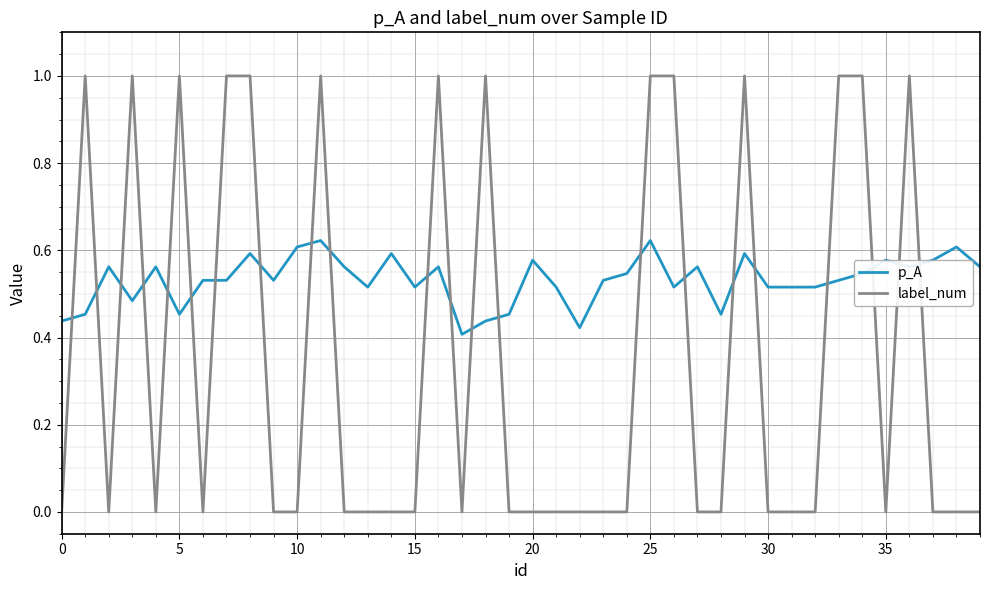

True or false: p_A has more than 1 points higher than both neighbors.

True